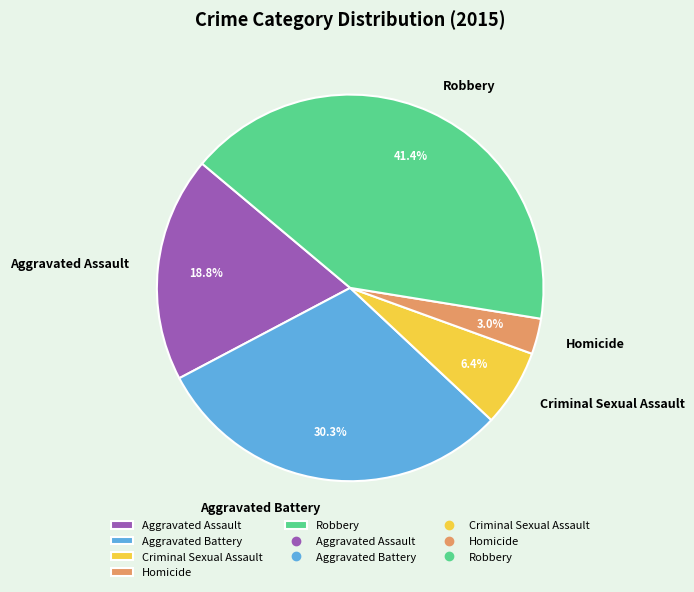

Which has a higher value, Aggravated Battery or Homicide?

Aggravated Battery